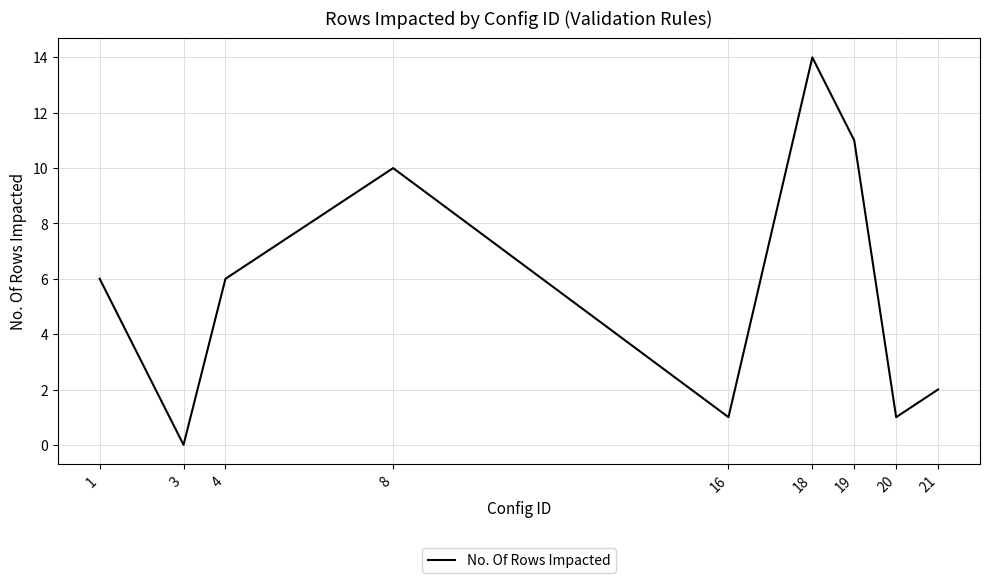

How many lines are shown in the chart?

1